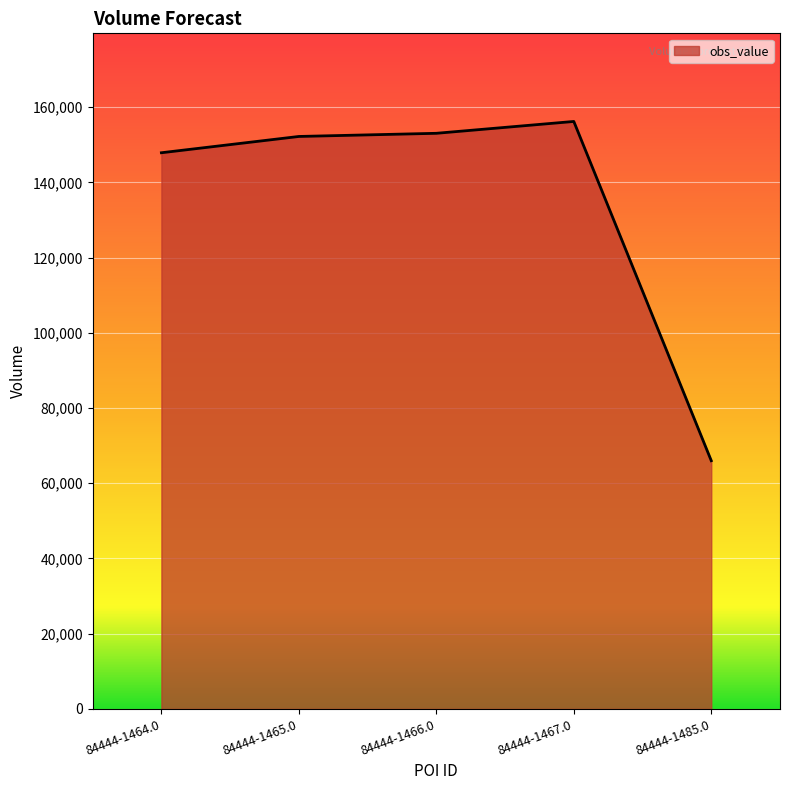

Count the number of data series in this chart.

1